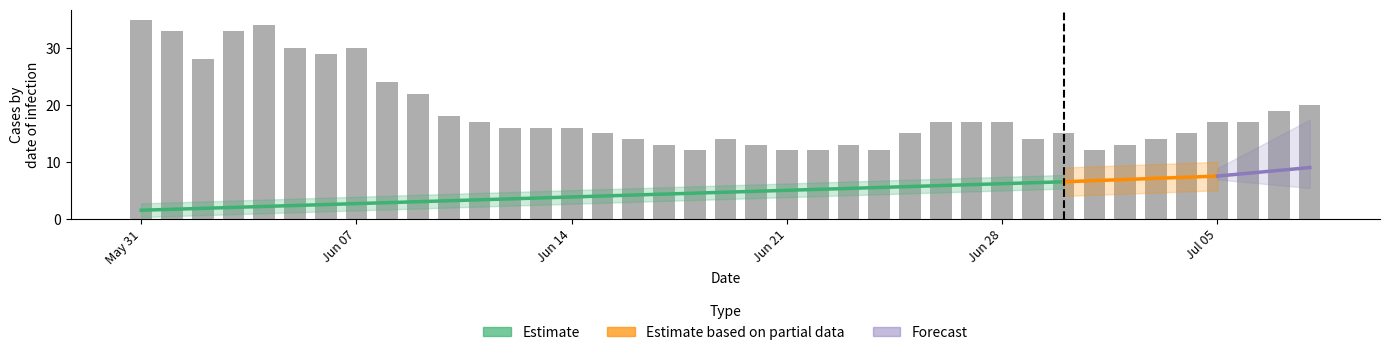

What is the label of the 35th bar from the right?

2020-06-04